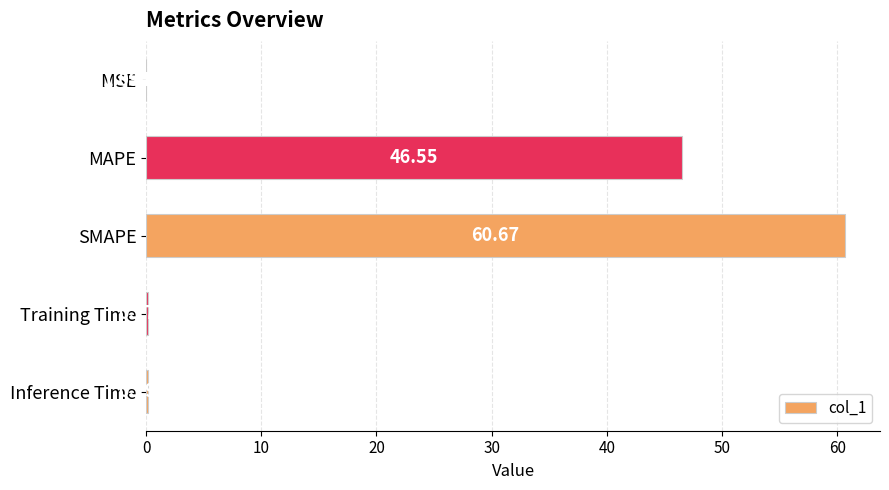

Does the chart contain stacked bars?

No